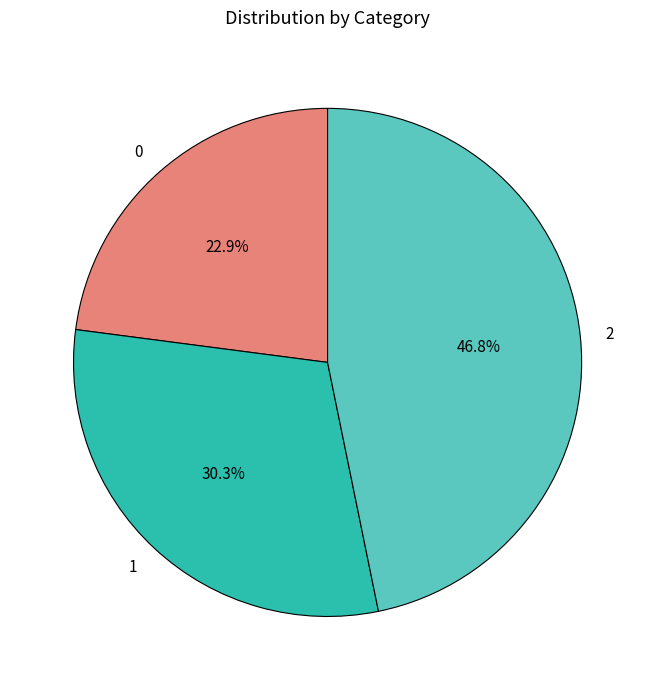

Combined, do 1 and 0 account for over 50%?

Yes